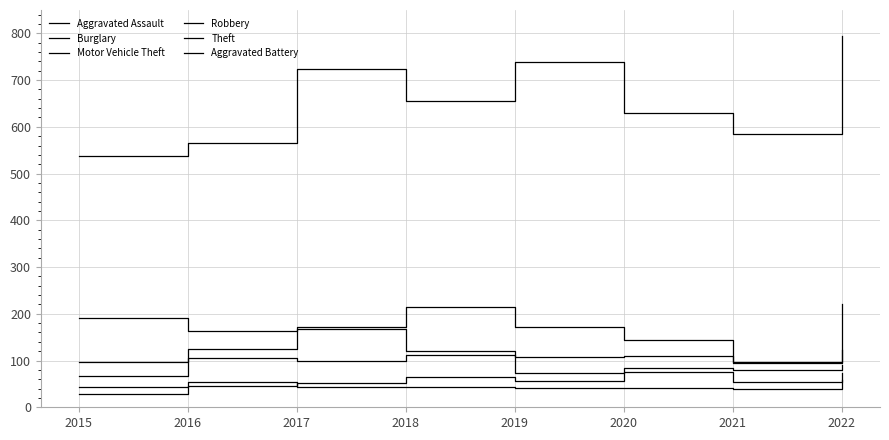

Reading left to right, extract all data points from this chart.

Aggravated Assault: 2015=28	2016=45	2017=52	2018=65	2019=56	2020=76	2021=54	2022=73
Burglary: 2015=191	2016=163	2017=171	2018=214	2019=172	2020=143	2021=95	2022=122
Motor Vehicle Theft: 2015=97	2016=125	2017=168	2018=120	2019=108	2020=110	2021=96	2022=222
Robbery: 2015=66	2016=105	2017=100	2018=112	2019=74	2020=84	2021=80	2022=90
Theft: 2015=538	2016=565	2017=723	2018=656	2019=739	2020=629	2021=585	2022=795
Aggravated Battery: 2015=44	2016=54	2017=44	2018=44	2019=42	2020=41	2021=40	2022=58